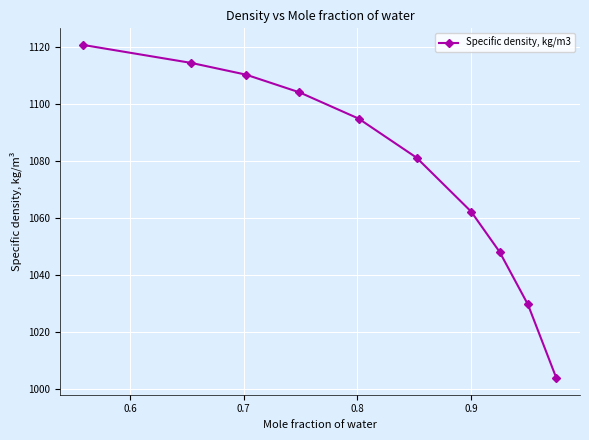

What is the difference between the maximum and second lowest values?

91.0